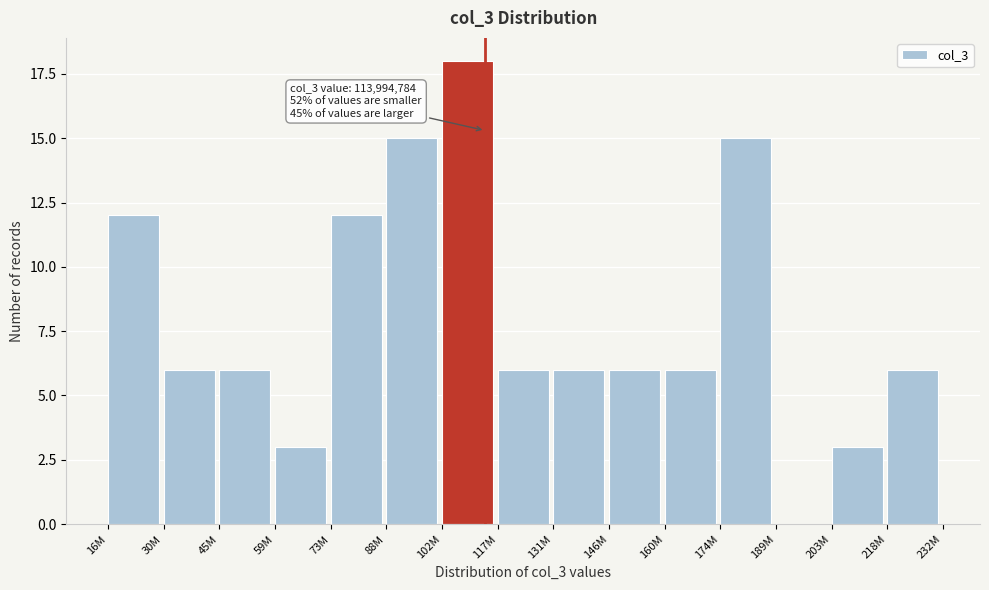

Reading right to left, what are all the values shown in this chart?

218M=6	203M=3	189M=0	174M=15	160M=6	146M=6	131M=6	117M=6	102M=18	88M=15	73M=12	59M=3	45M=6	30M=6	16M=12